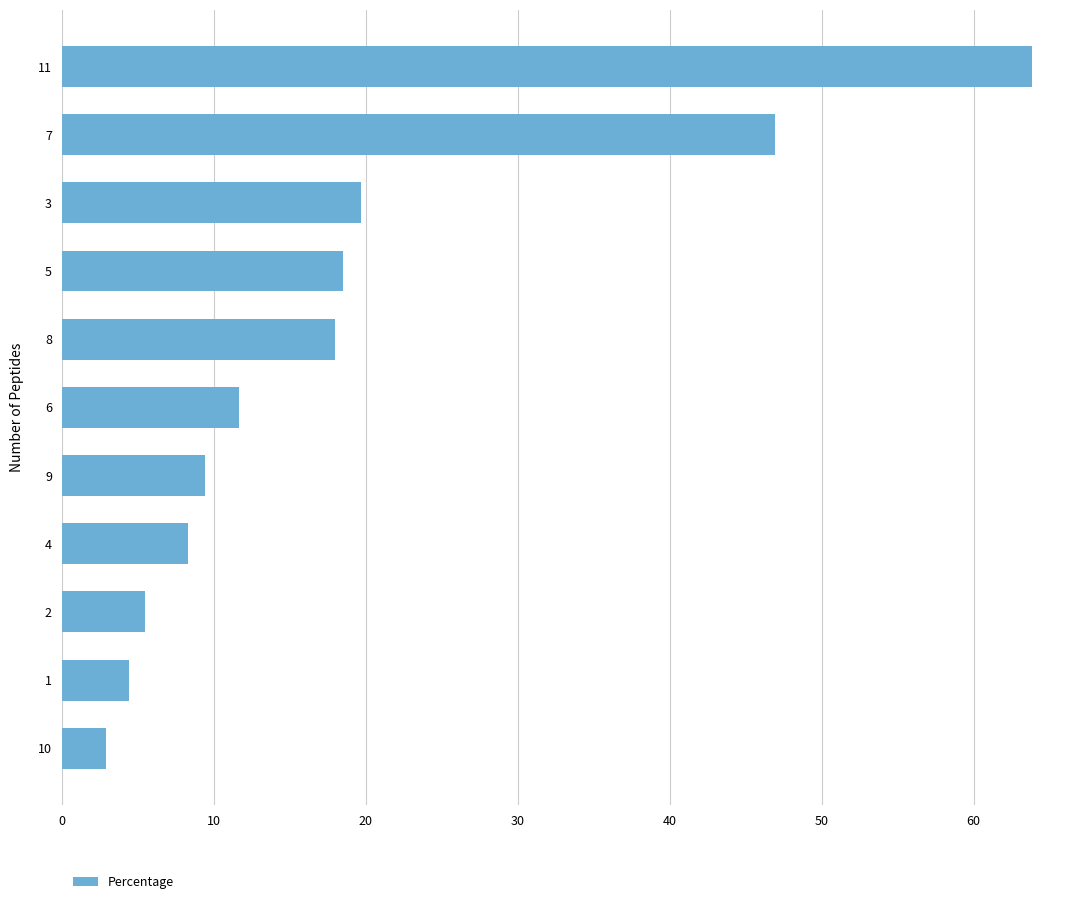

Is it true that the value at 2 is 5.5?

True